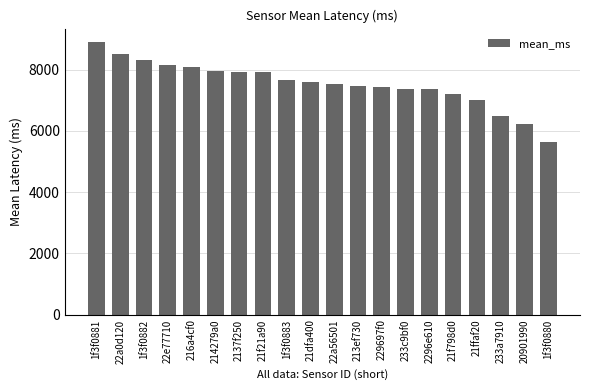

How many values are below 7599?

10